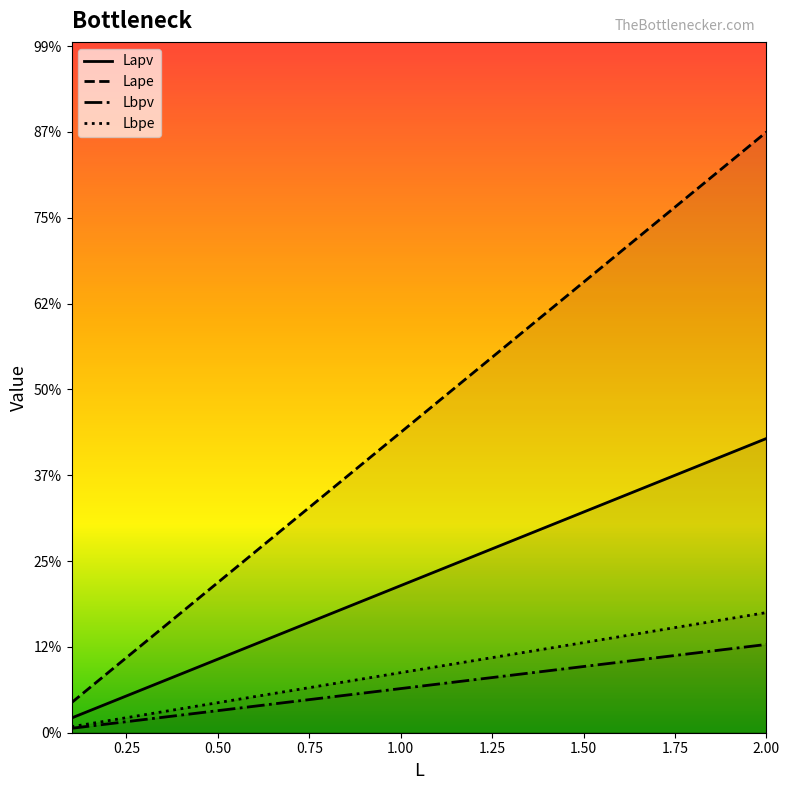

Is the value of Lbpv at 1.7 greater than the value of Lape at 0.3?

No